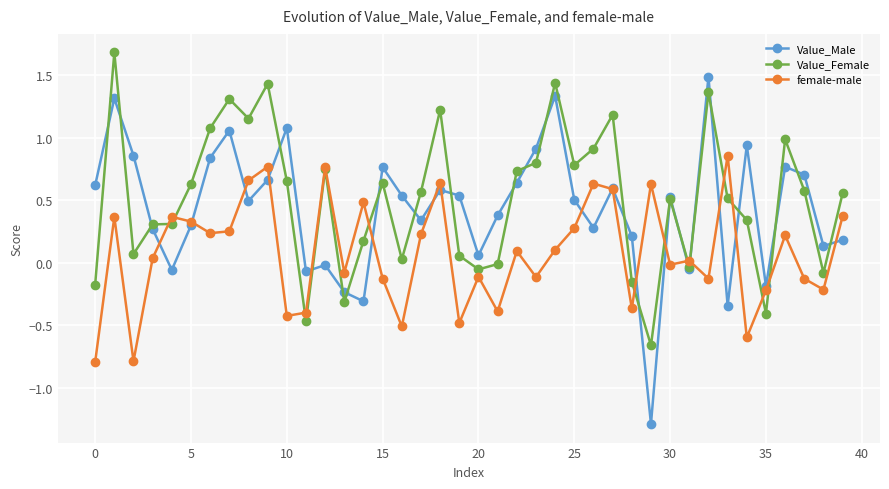

Does the chart display data point markers on the line(s)?

Yes